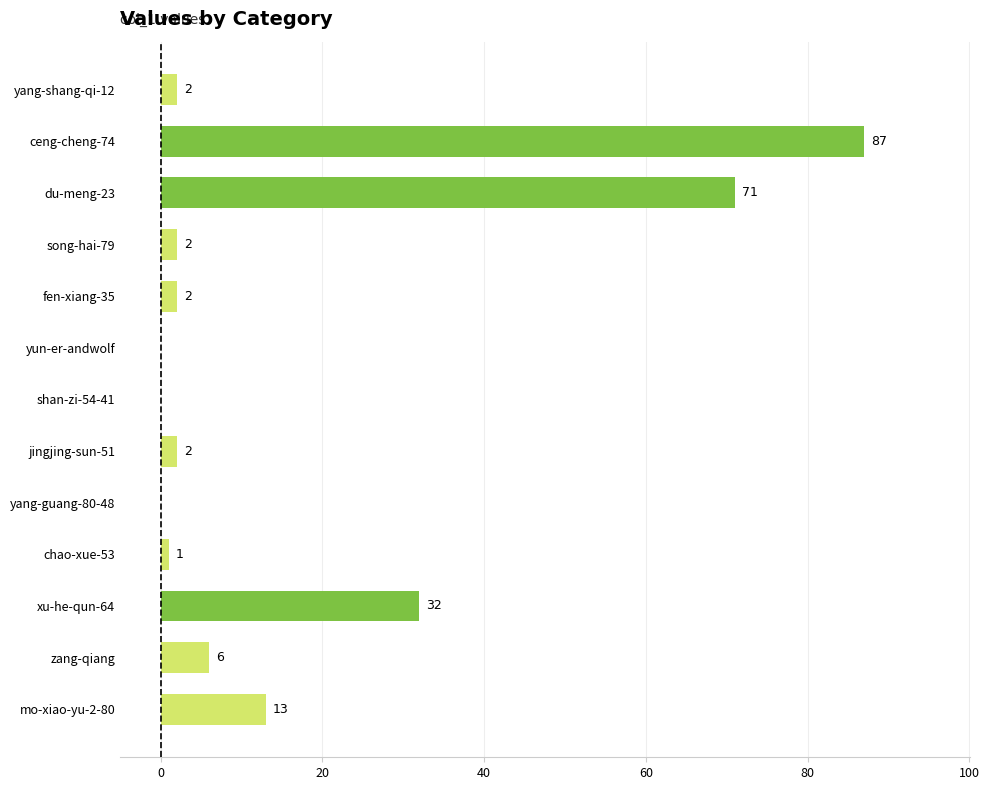

Reading top to bottom, list all the values displayed in this chart.

yang-shang-qi-12=2	ceng-cheng-74=87	du-meng-23=71	song-hai-79=2	fen-xiang-35=2	yun-er-andwolf=0	shan-zi-54-41=0	jingjing-sun-51=2	yang-guang-80-48=0	chao-xue-53=1	xu-he-qun-64=32	zang-qiang=6	mo-xiao-yu-2-80=13